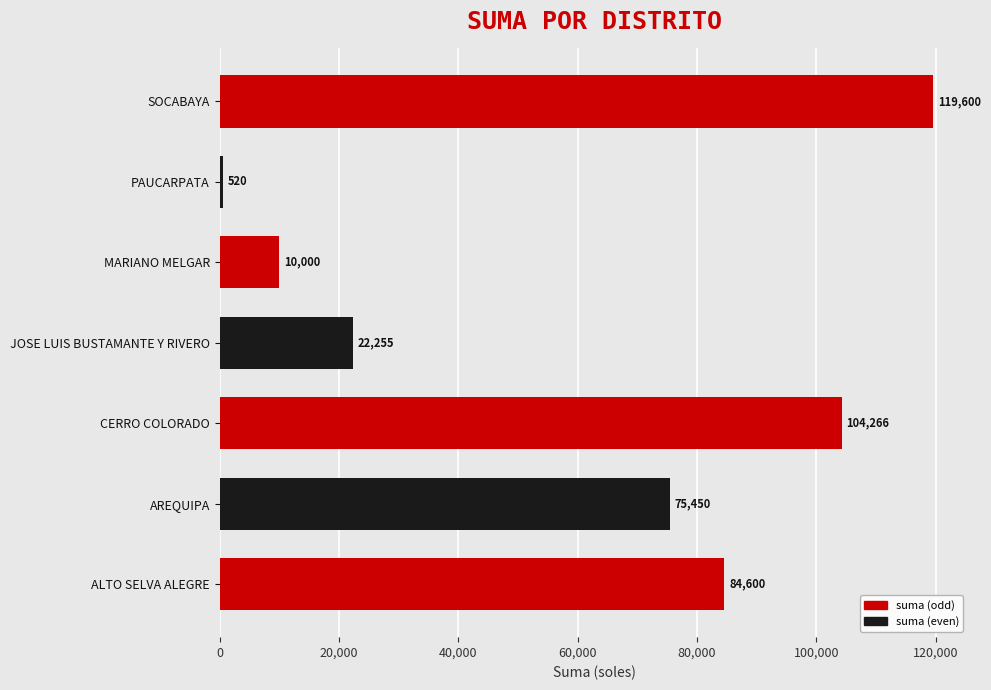

How many data points are less than 75450?

3